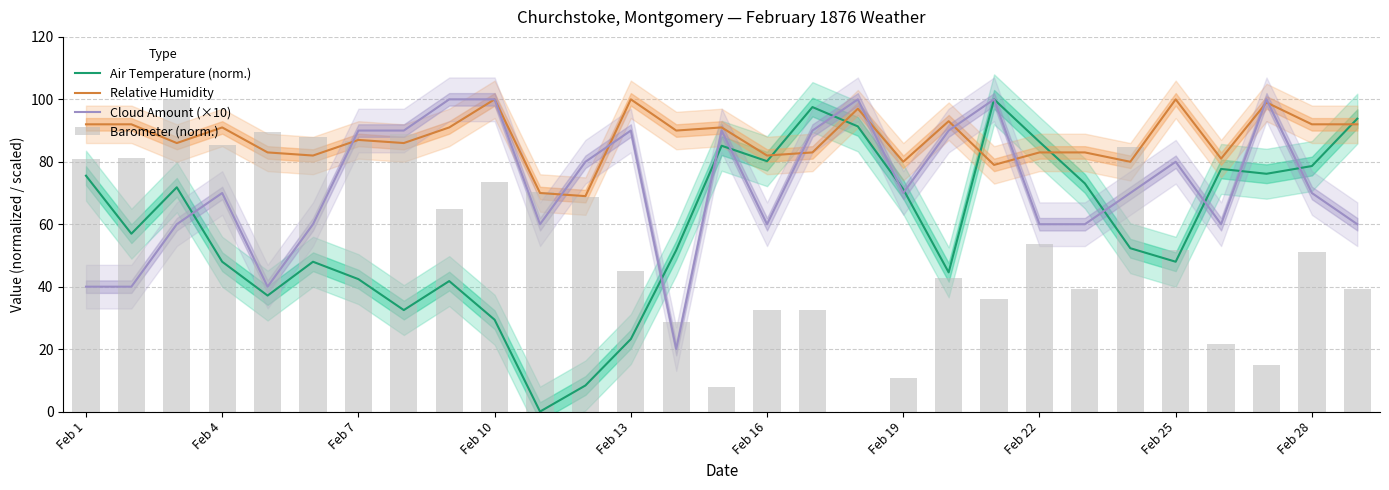

What is the sum of the Cloud Amount (×10) values at Feb 28 and Feb 22?

130.0